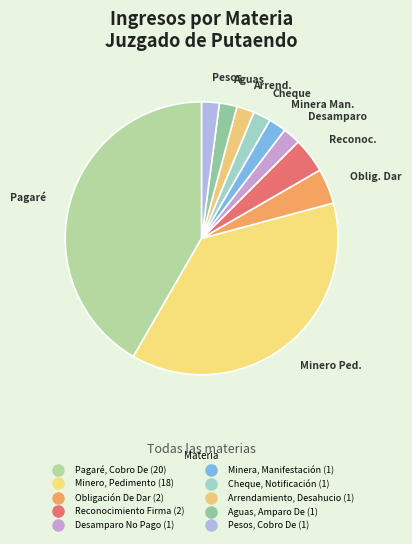

How many segments does this pie chart have?

10